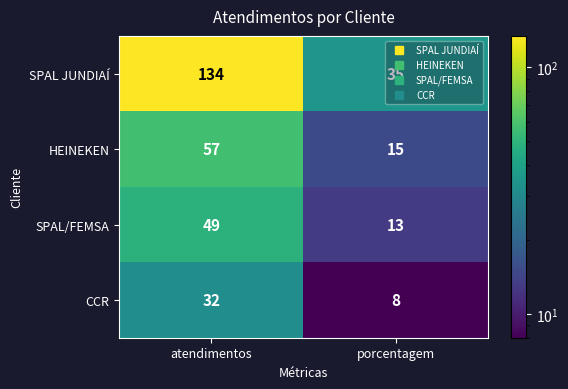

The SPAL/FEMSA series shows 11 at atendimentos. True or false?

False